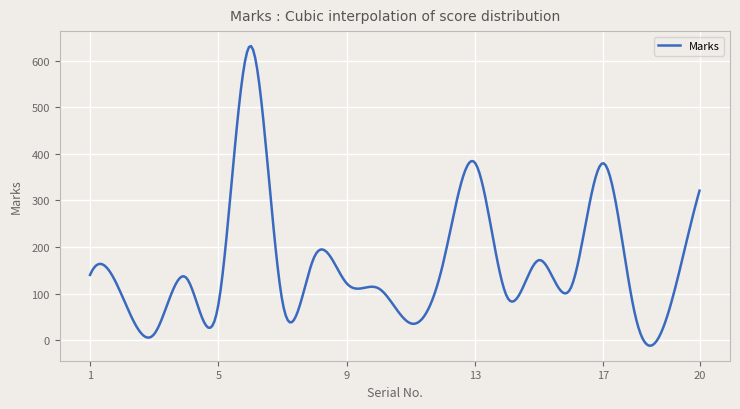

What is the maximum value shown in the chart?

631.5